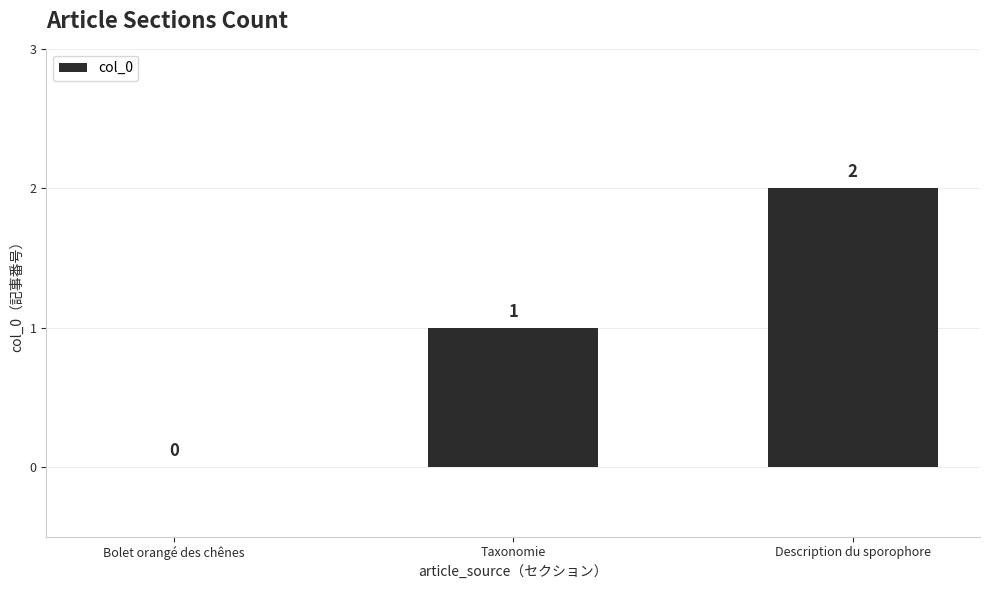

Reading left to right, list all the values displayed in this chart.

Bolet orangé des chênes=0	Taxonomie=1	Description du sporophore=2